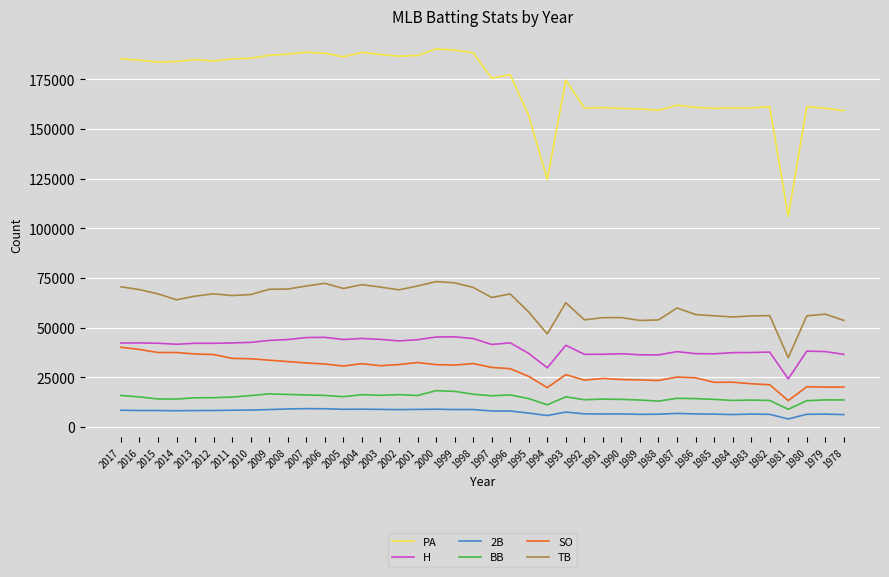

How many series are shown in this chart?

6